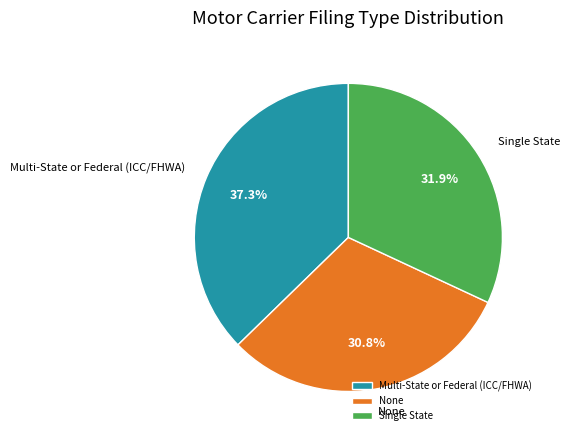

Which category has the smallest portion of the pie?

None